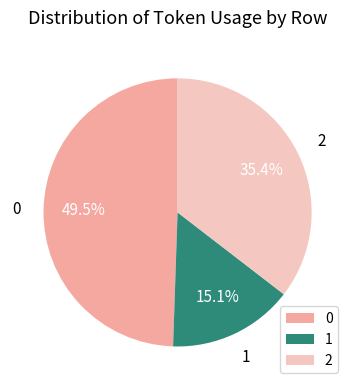

Is the sum of 0 and 1 greater than half?

Yes